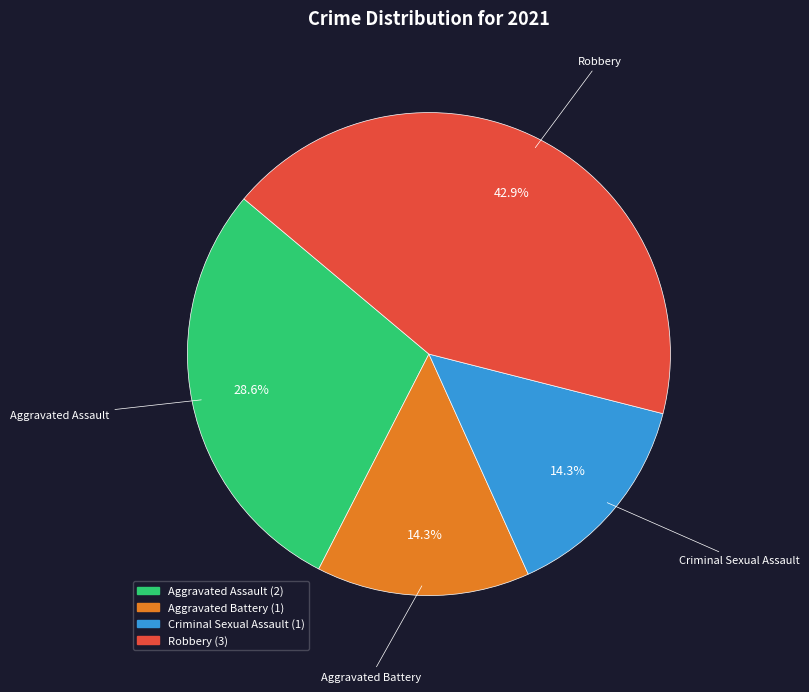

Does Aggravated Assault account for over 50% of the chart?

No